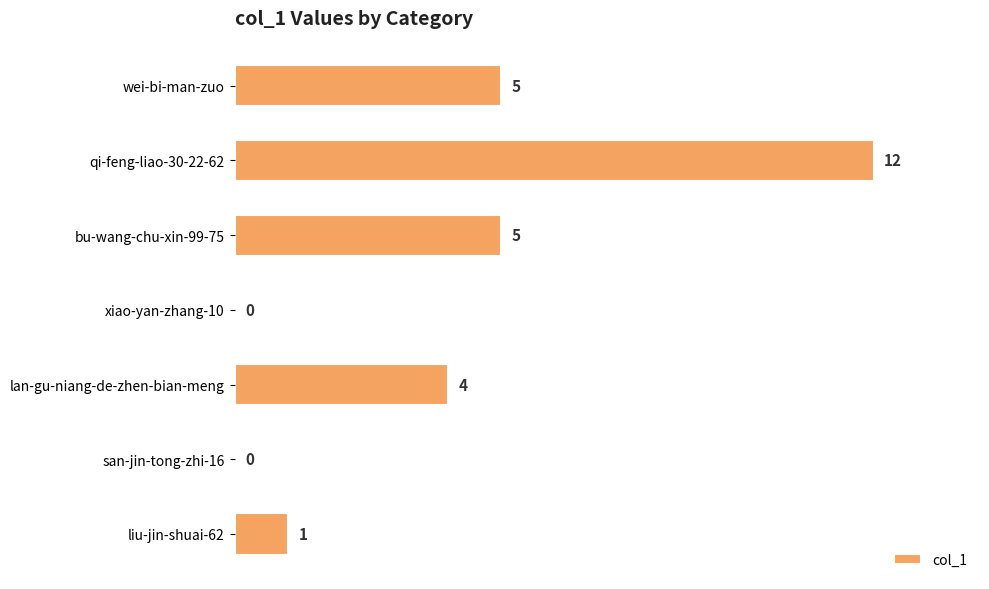

Does the chart contain stacked bars?

No